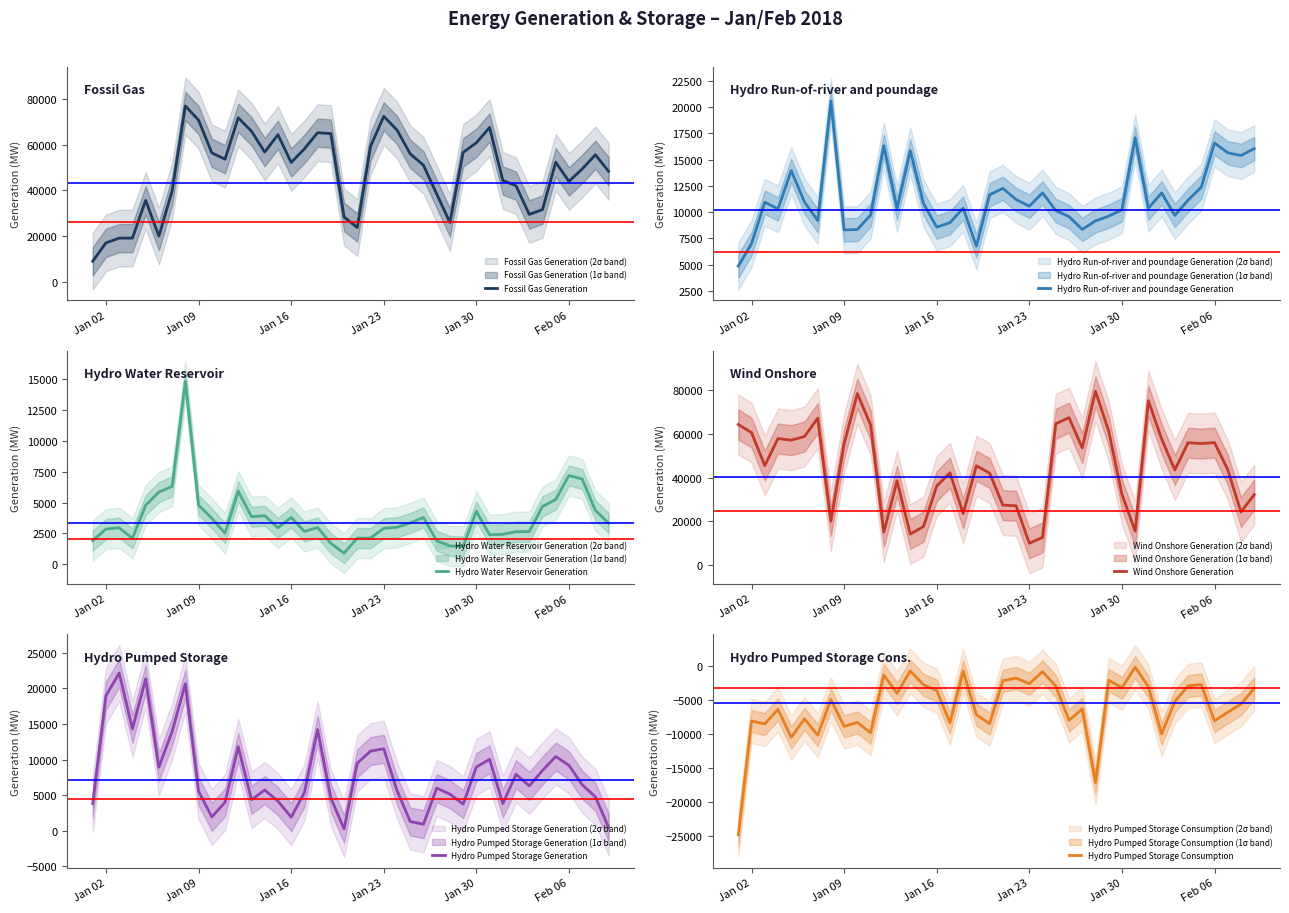

What is the average value of the Hydro Water Reservoir Generation series?

3738